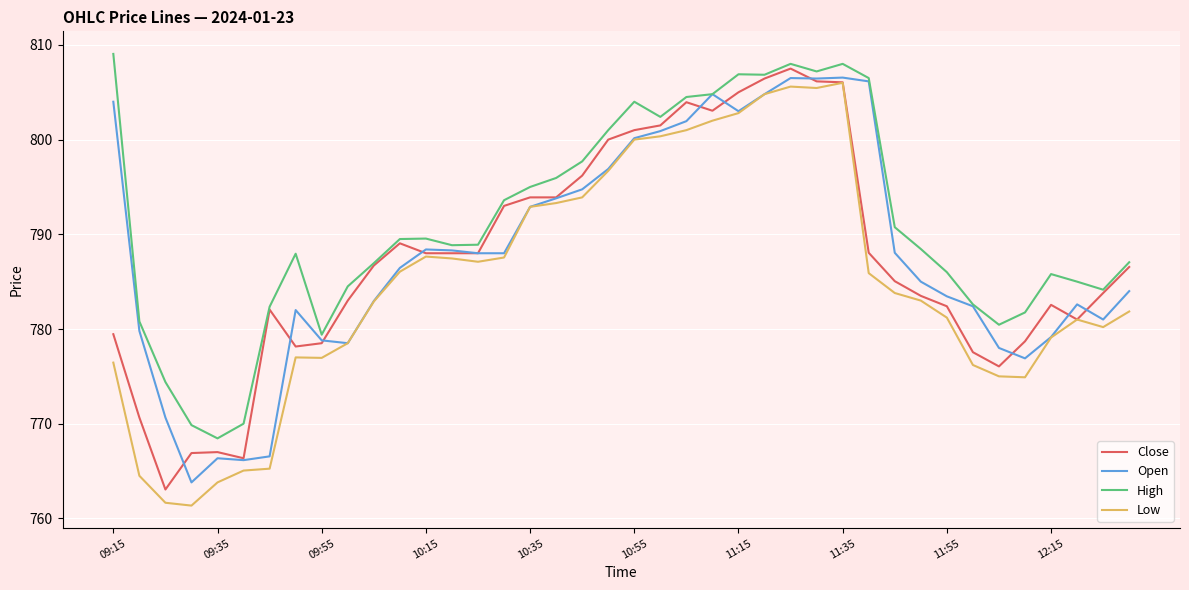

True or false: High and Low intersect in this chart.

False